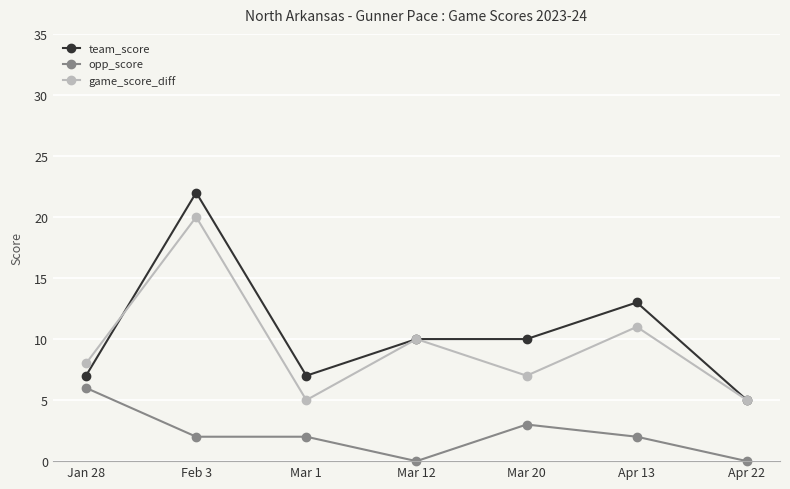

What is the value of the team_score point at the 4th from the left?

10